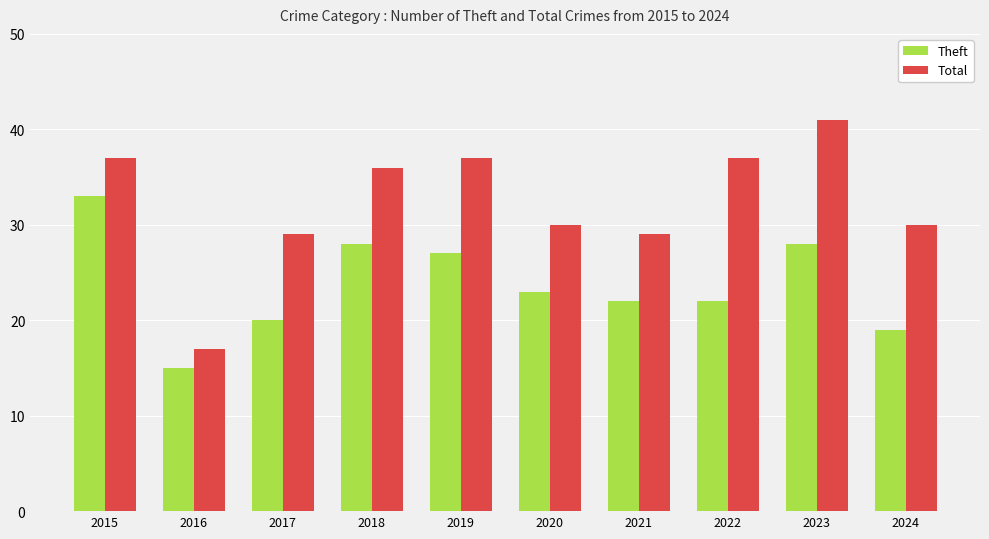

What is the minimum value shown in the chart?

15